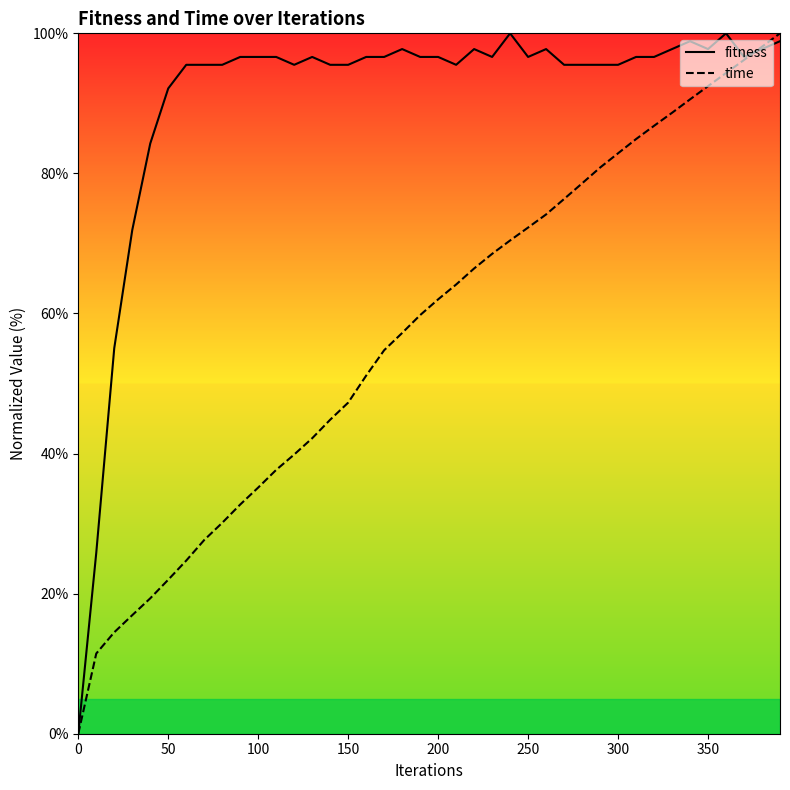

What is the sum of all fitness values?

3620.2